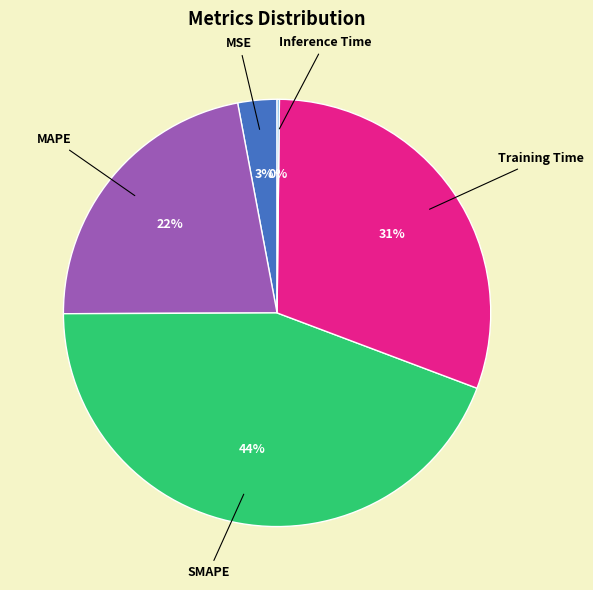

To the nearest percent, what is the average slice percentage?

20%